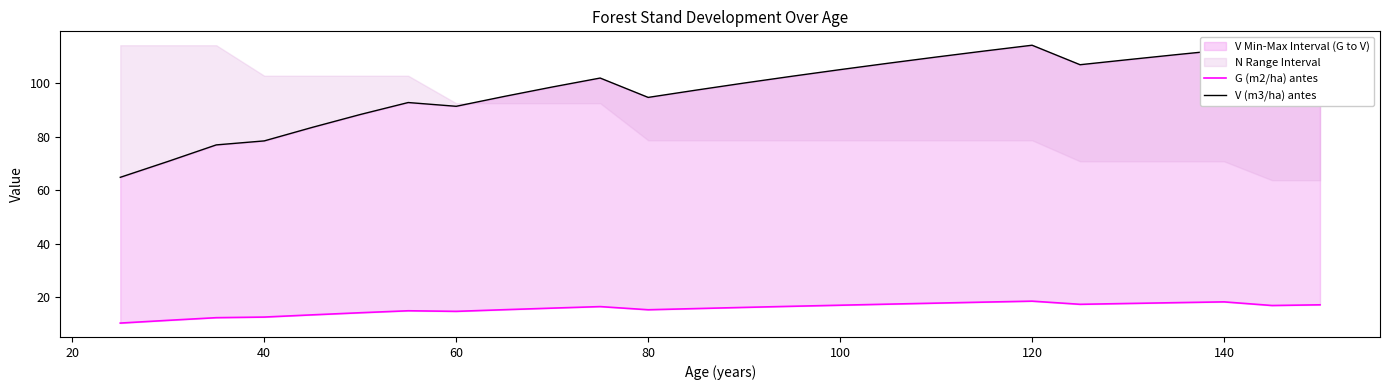

How many data points in G (m2/ha) antes are above 16?

14